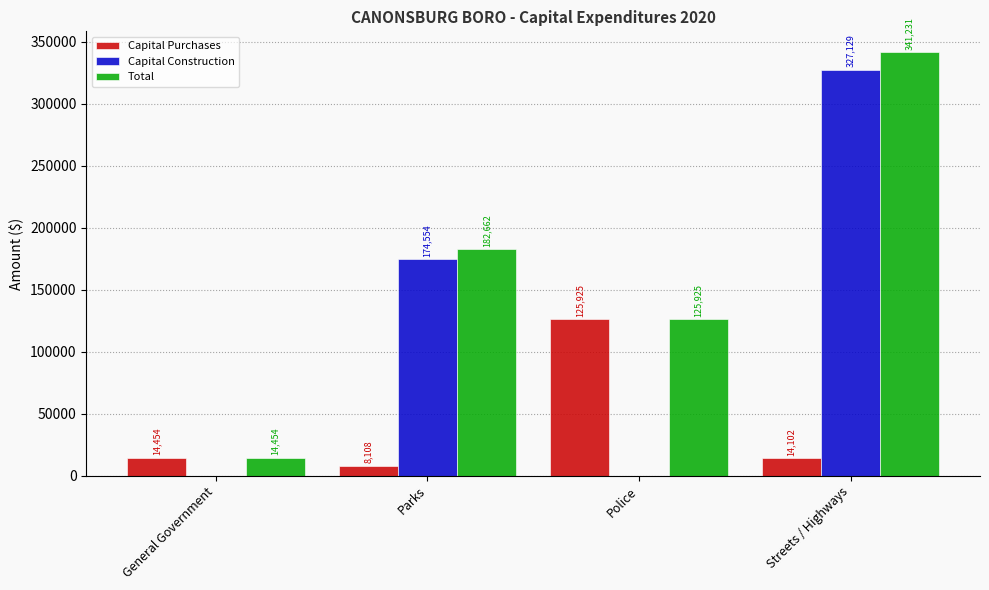

What is the sum of all Capital Purchases values?

162589